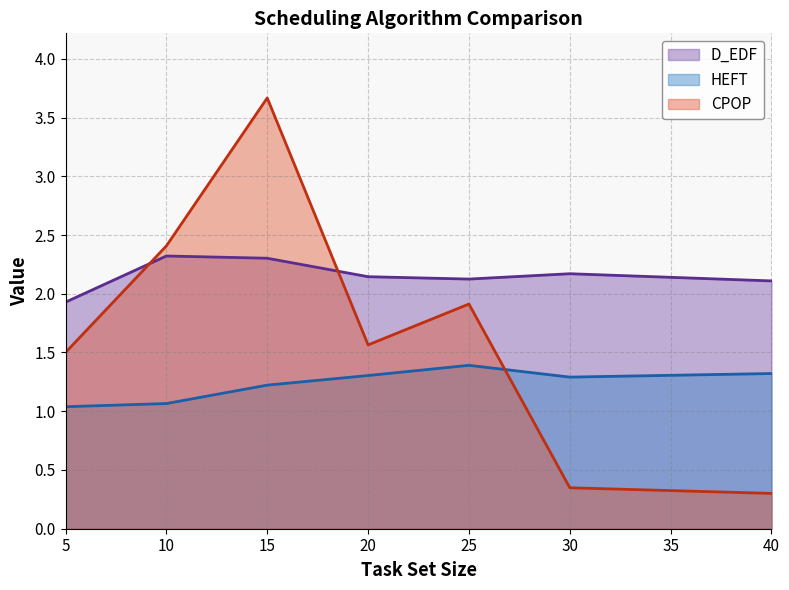

Where is the first local maximum for D_EDF?

10